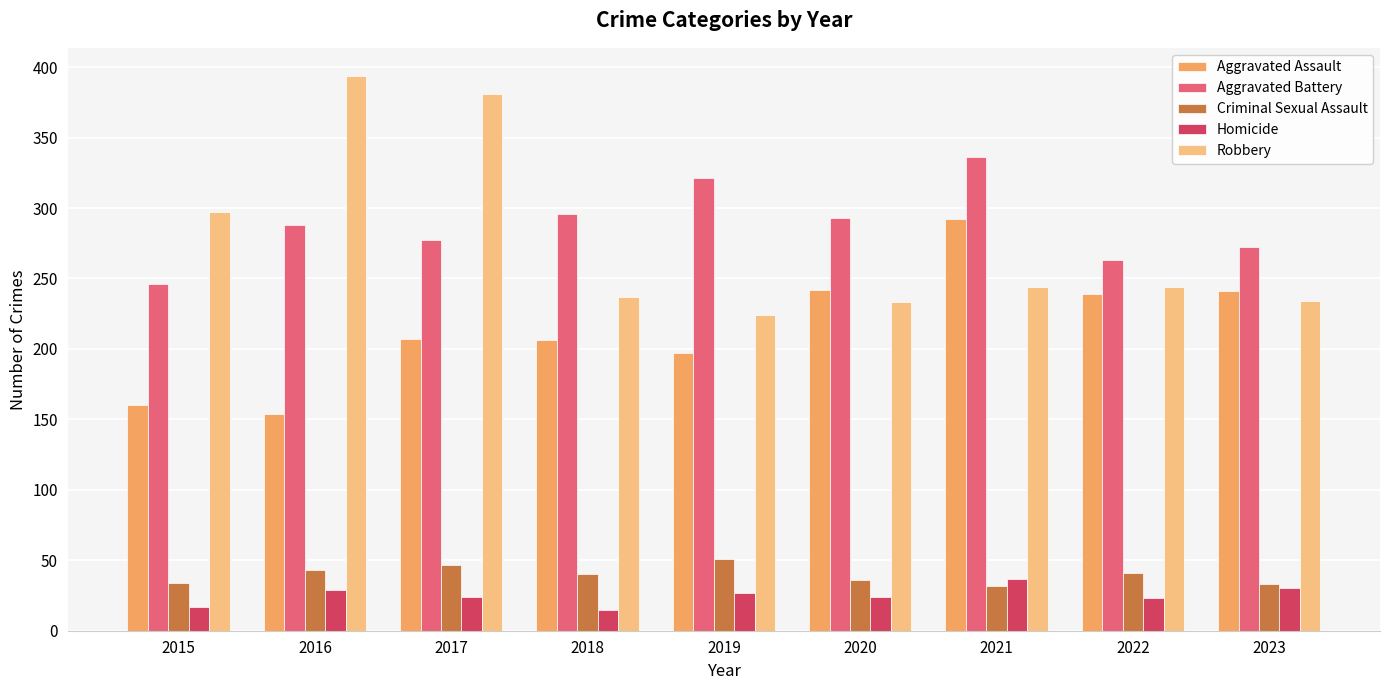

What is the greatest value displayed?

394